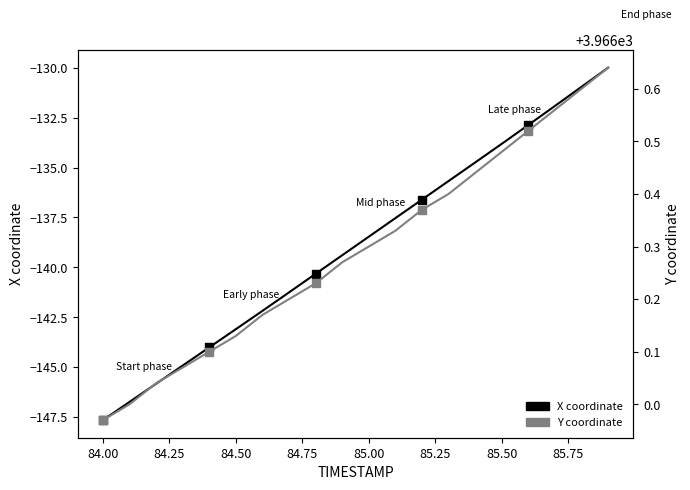

What are all the series names shown in the legend?

X coordinate, Y coordinate